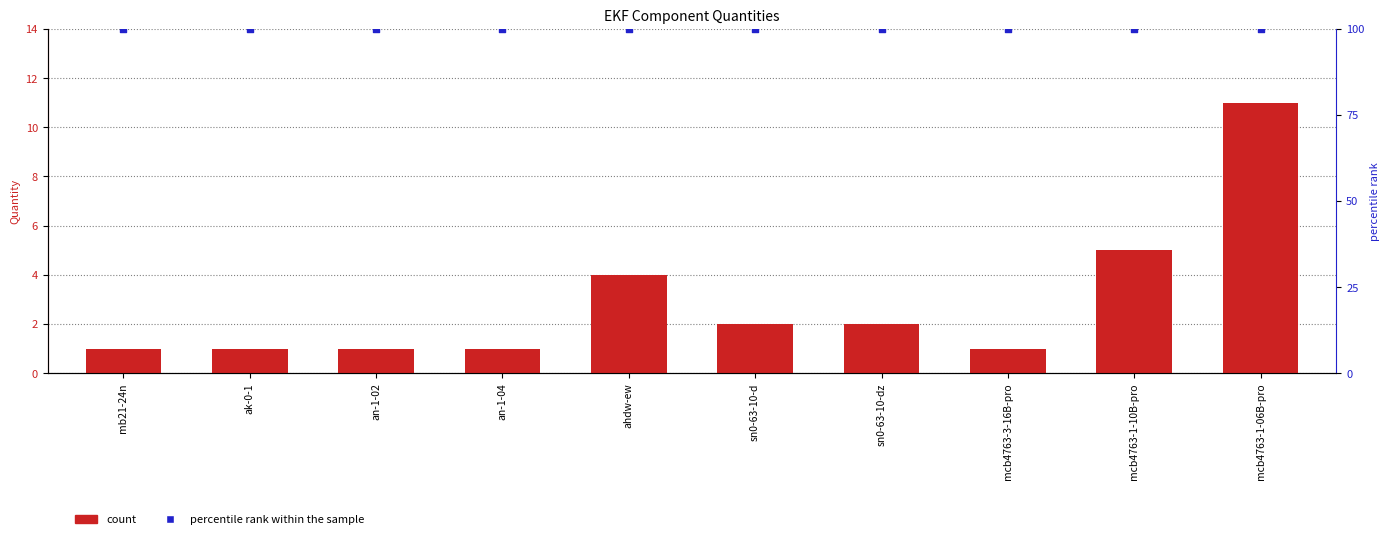

Is the value of percentile rank within the sample at an-1-04 greater than the value of count at mcb4763-1-06B-pro?

Yes